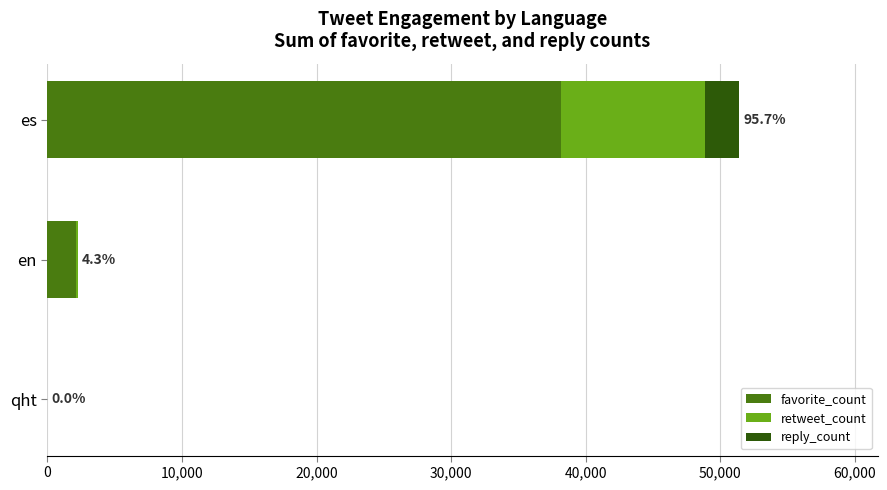

What is the highest value of the favorite_count series?

38146